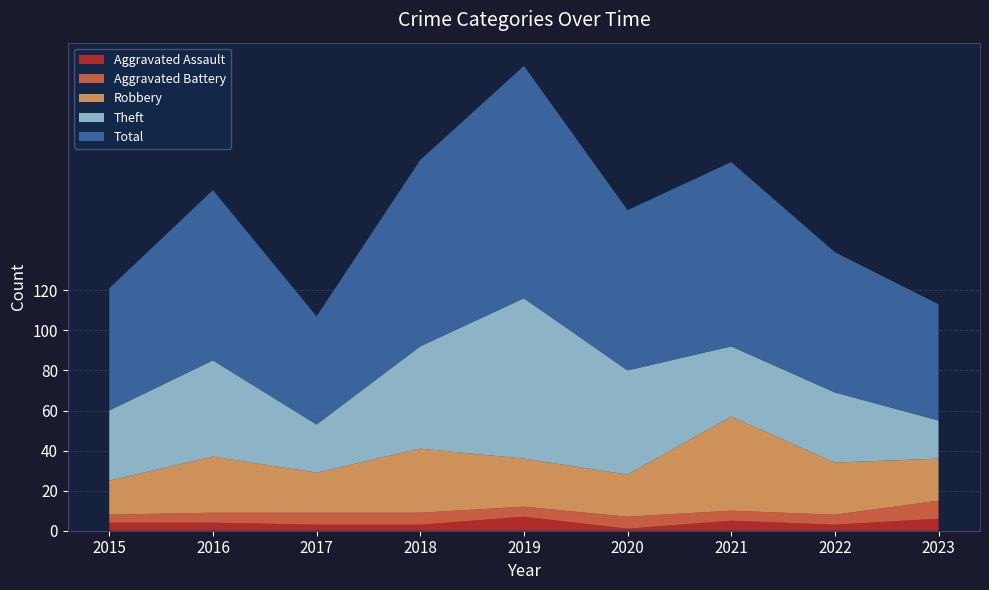

Reading right to left, what are all the values shown in this chart?

Aggravated Assault: 2023=6	2022=3	2021=5	2020=1	2019=7	2018=3	2017=3	2016=4	2015=4
Aggravated Battery: 2023=9	2022=5	2021=5	2020=6	2019=5	2018=6	2017=6	2016=5	2015=4
Robbery: 2023=21	2022=26	2021=47	2020=21	2019=24	2018=32	2017=20	2016=28	2015=17
Theft: 2023=19	2022=35	2021=35	2020=52	2019=80	2018=51	2017=24	2016=48	2015=35
Total: 2023=58	2022=70	2021=92	2020=80	2019=116	2018=93	2017=54	2016=85	2015=61